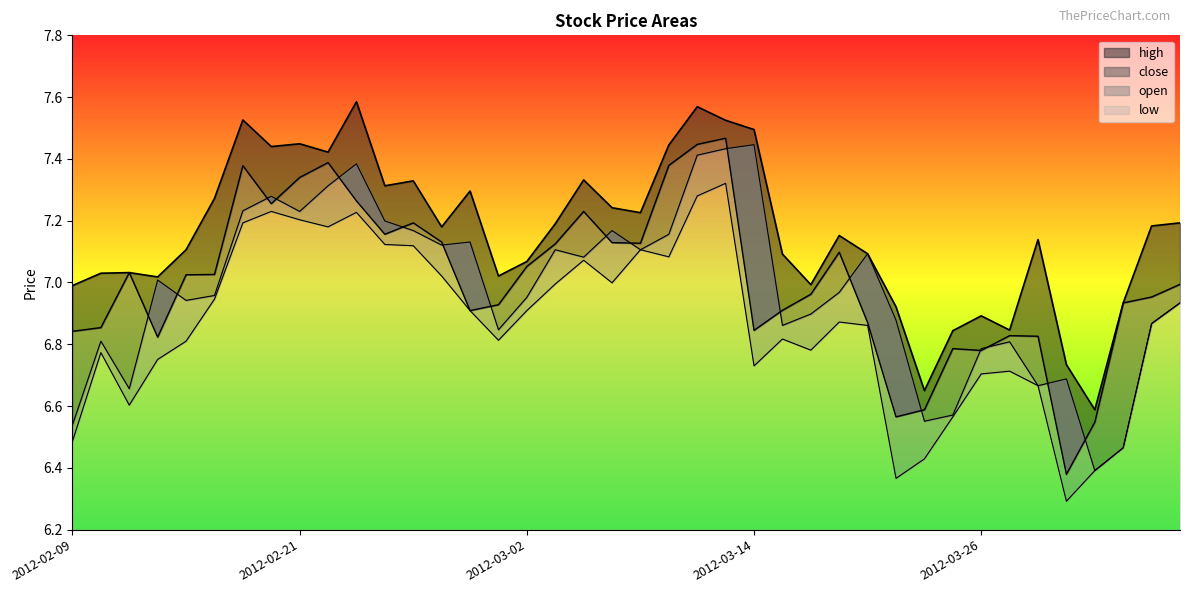

Where does the close series first go above 7?

2012-02-13